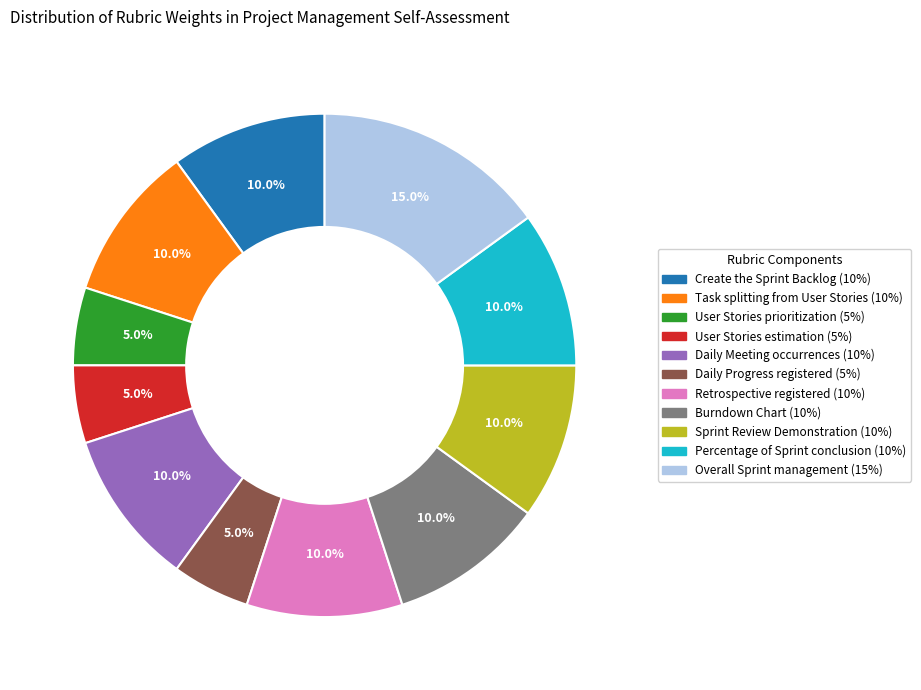

Which category has the biggest portion of the pie?

Overall Sprint management